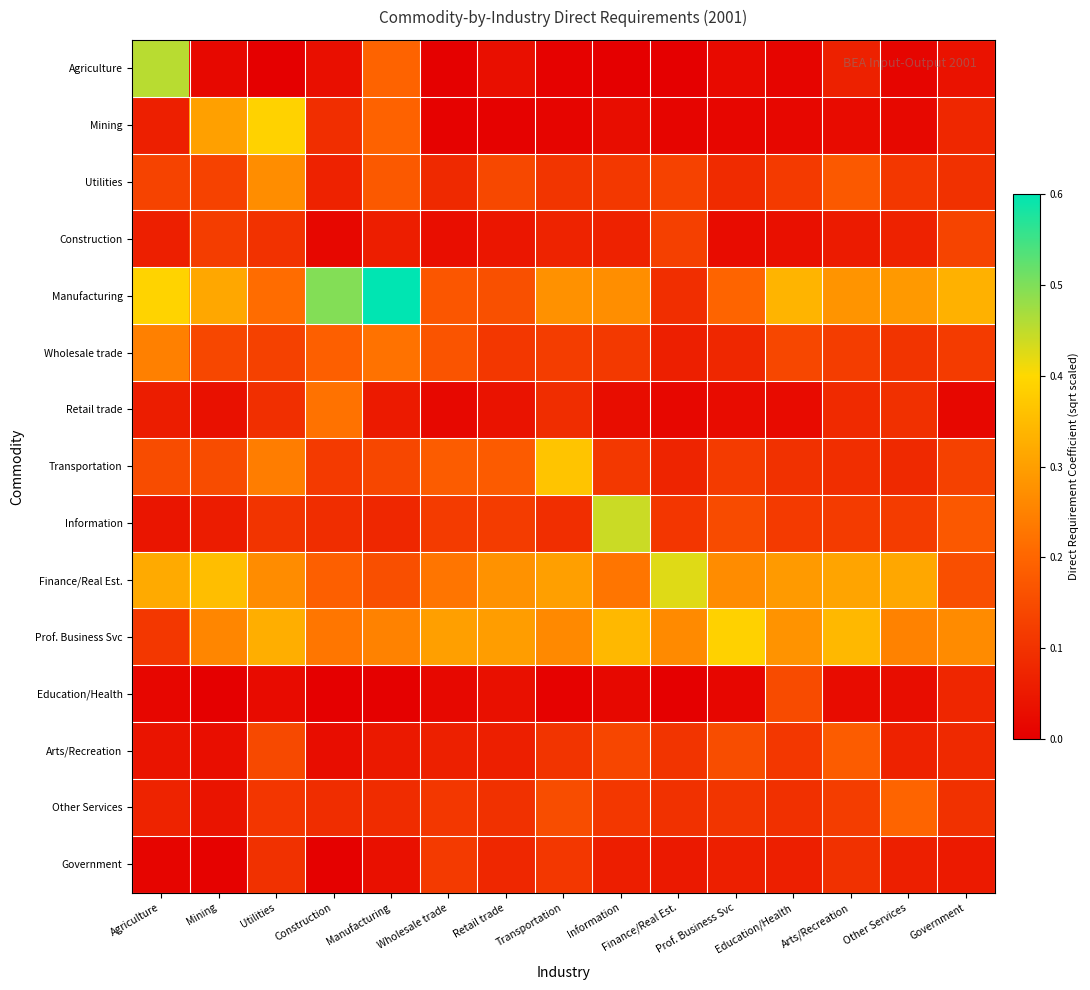

At which category is the sum across all series the highest?

Utilities